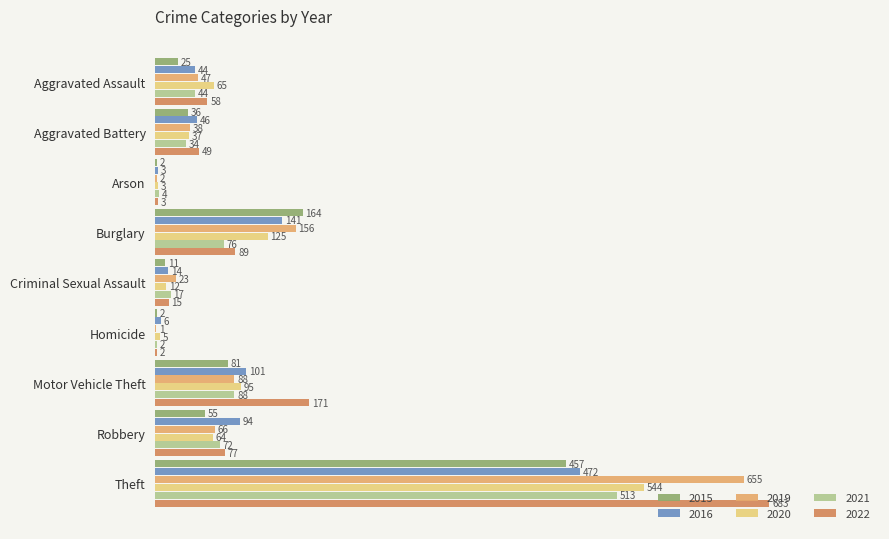

What is the sum of all 2016 values?

921